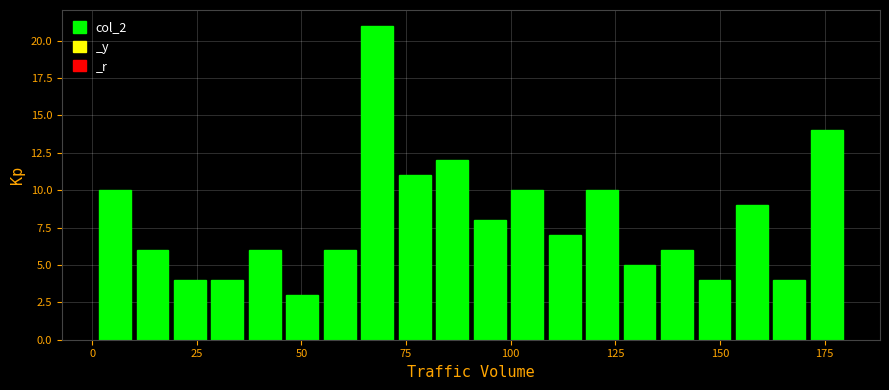

Around what value on the x-axis is the tallest bar? Give the approximate position of its centre, as read against the axis.

70